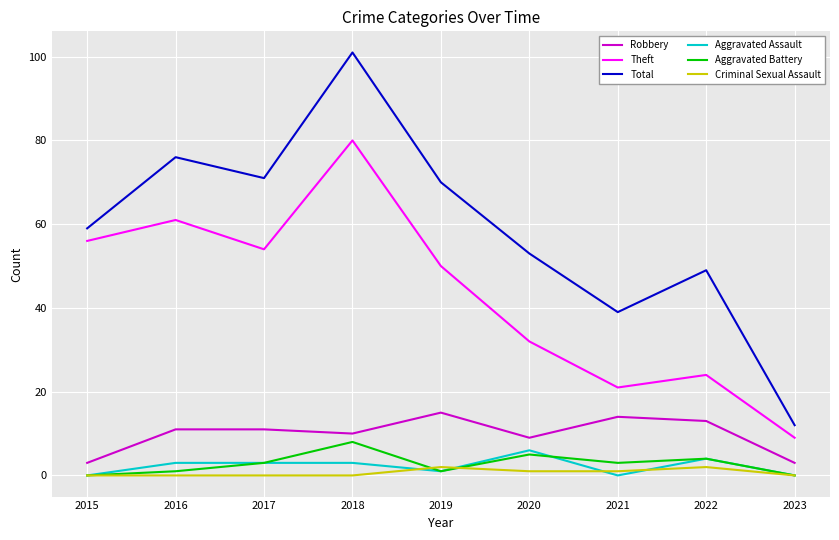

What is the maximum value for Robbery?

15